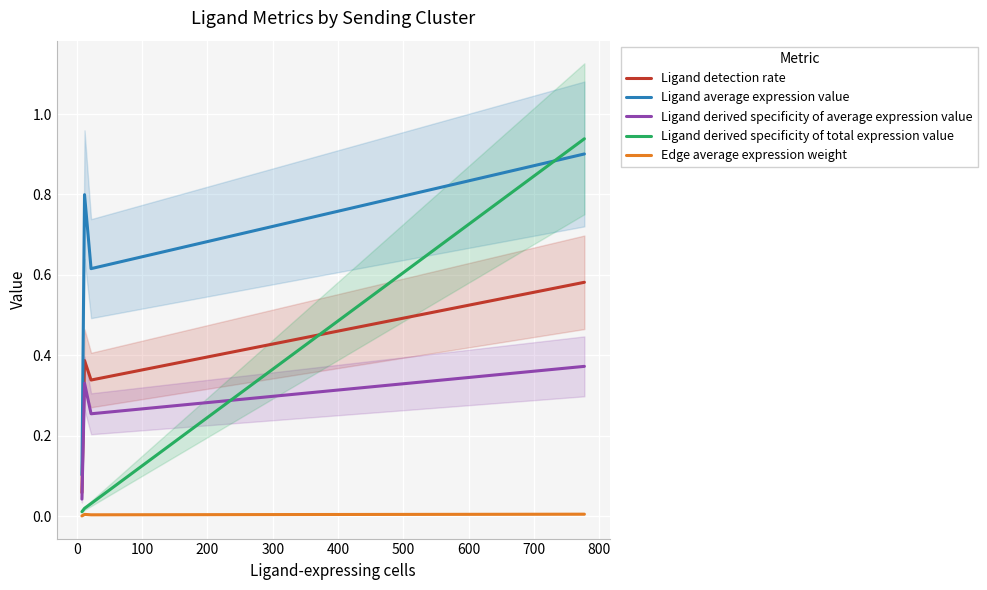

True or false: Edge average expression weight and Ligand average expression value intersect in this chart.

False